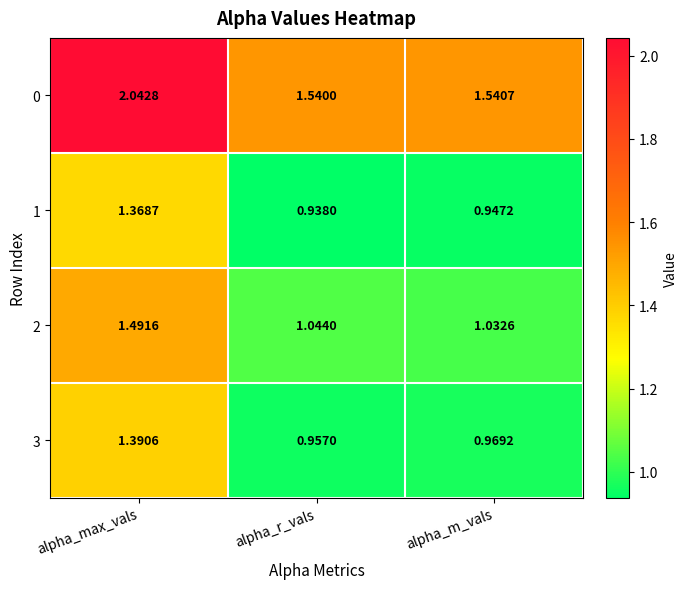

Which series changed the most between alpha_max_vals and alpha_r_vals?

0